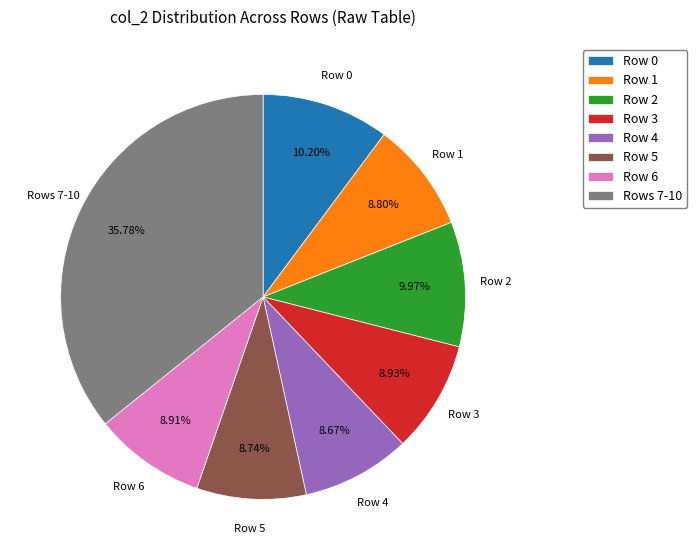

Do Rows 7-10 and Row 5 together represent more than half of the pie?

No